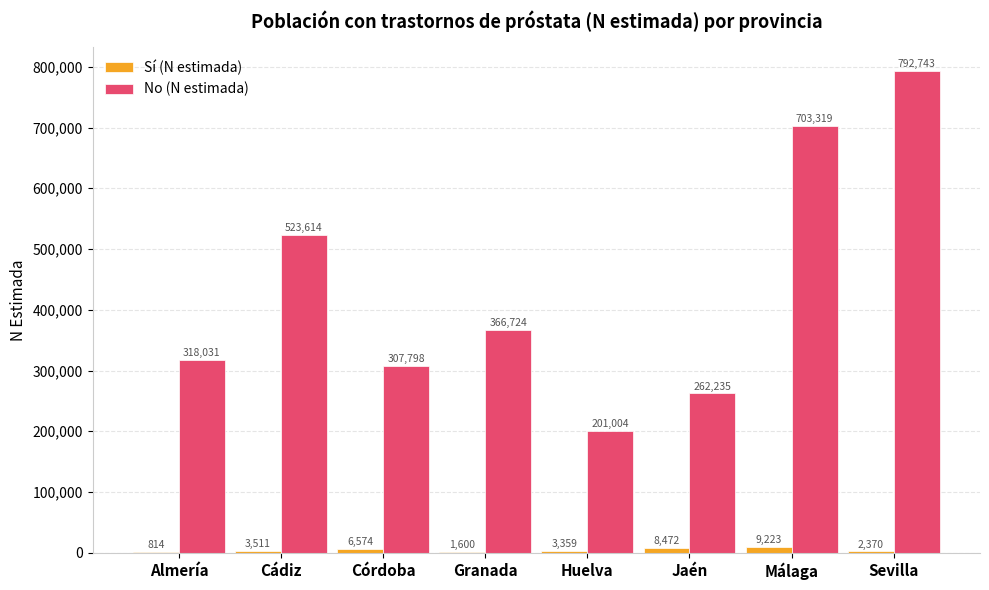

At which category does the chart reach its peak across all series?

Sevilla